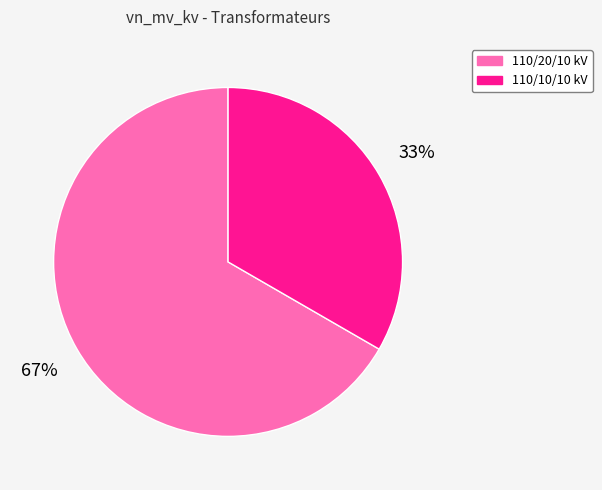

Is there a majority slice in this chart?

Yes